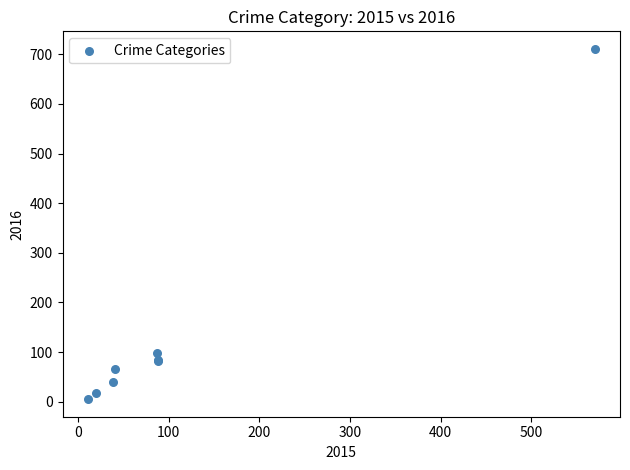

What Y value in the scatter plot is closest to 358?

98